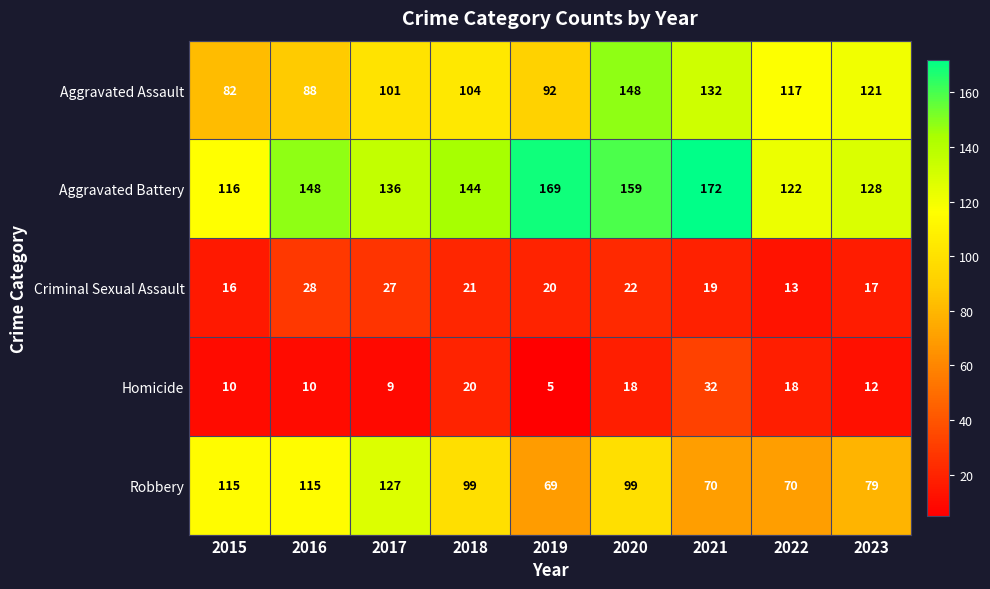

Which series has the largest total across all categories?

Aggravated Battery